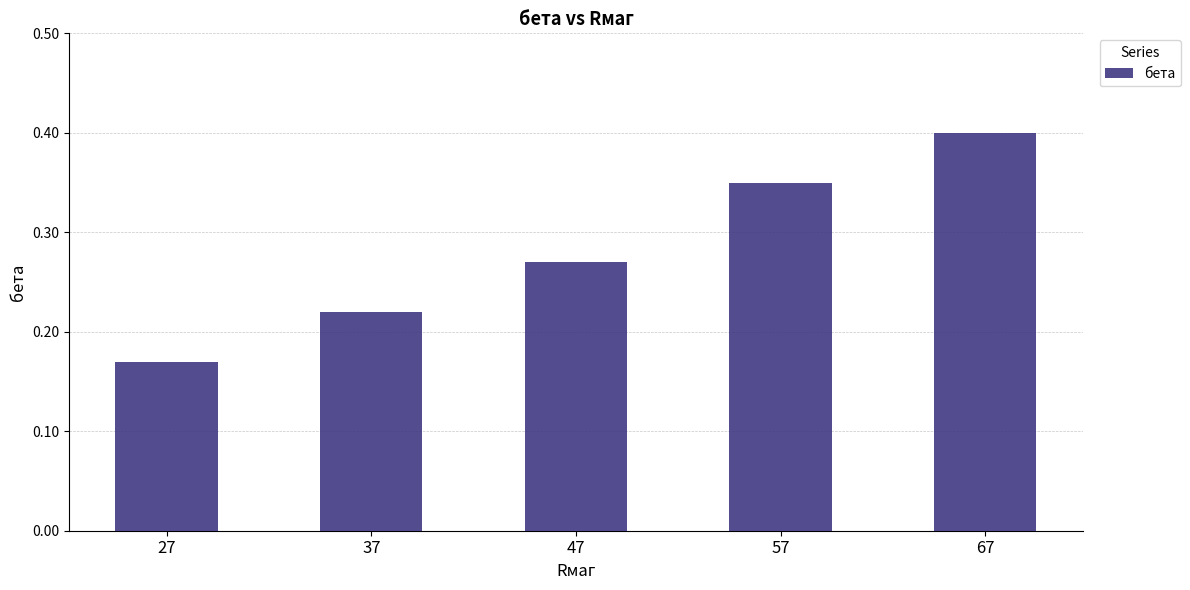

Between 67 and 47, which is larger?

67